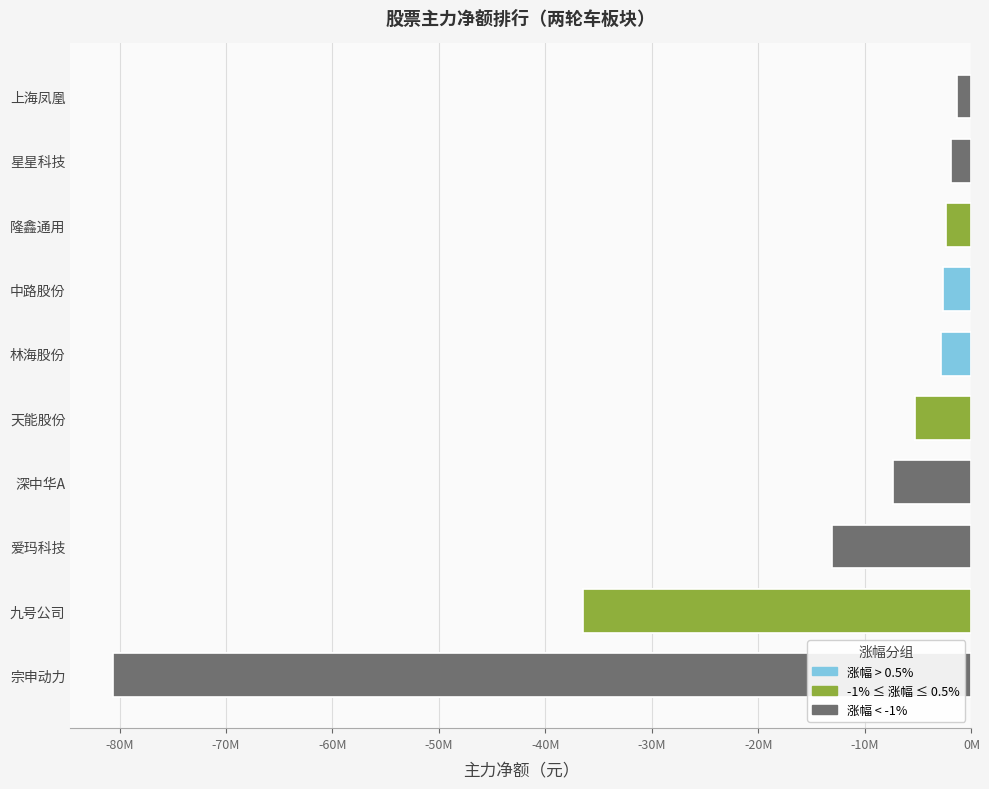

Which series has the widest spread of values?

主力净额